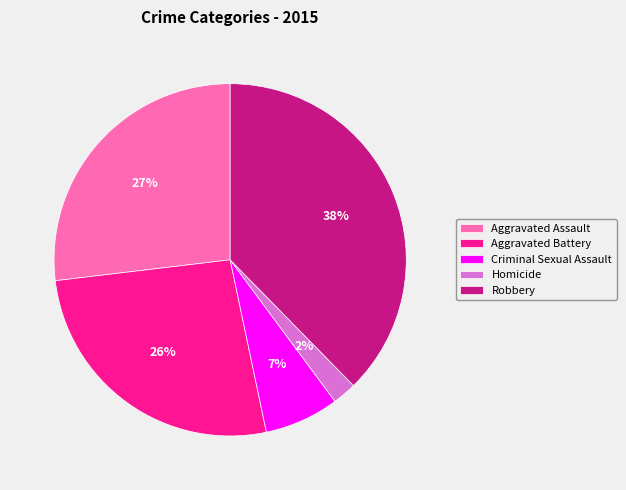

Is the sum of Homicide and Aggravated Battery greater than half?

No